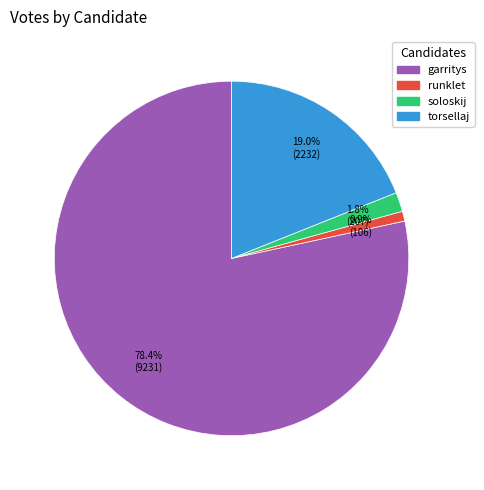

To the nearest percent, what percentage of the pie is runklet?

1%